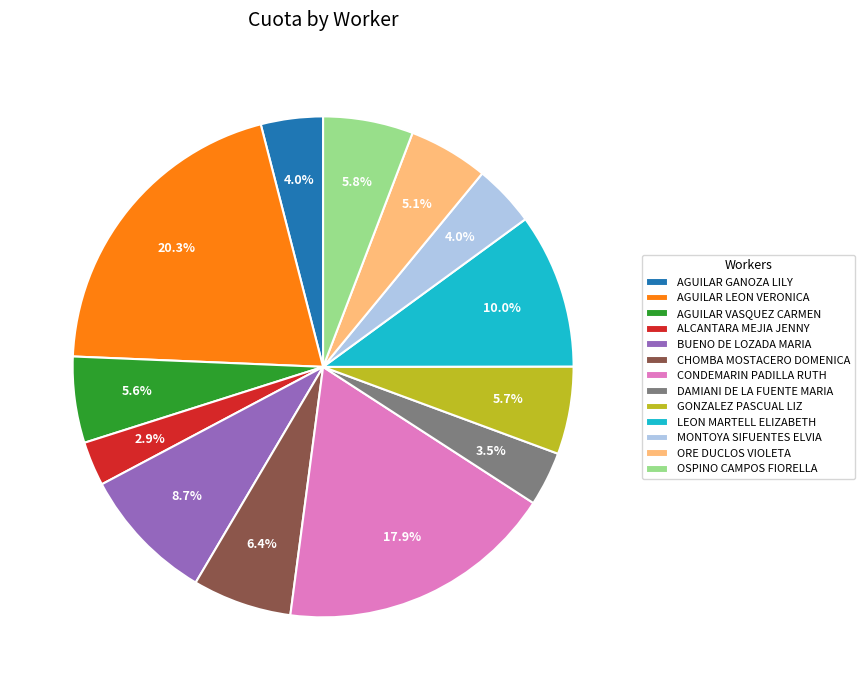

To the nearest percent, what percentage of the pie is GONZALEZ PASCUAL LIZ?

6%